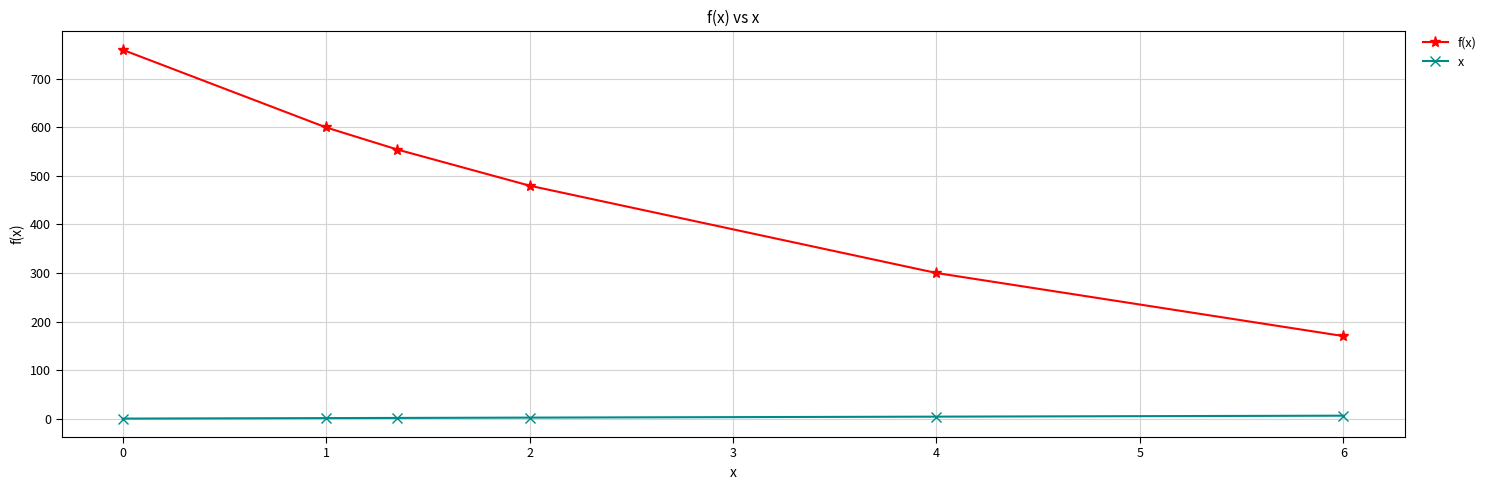

How many data points does each series have?

6